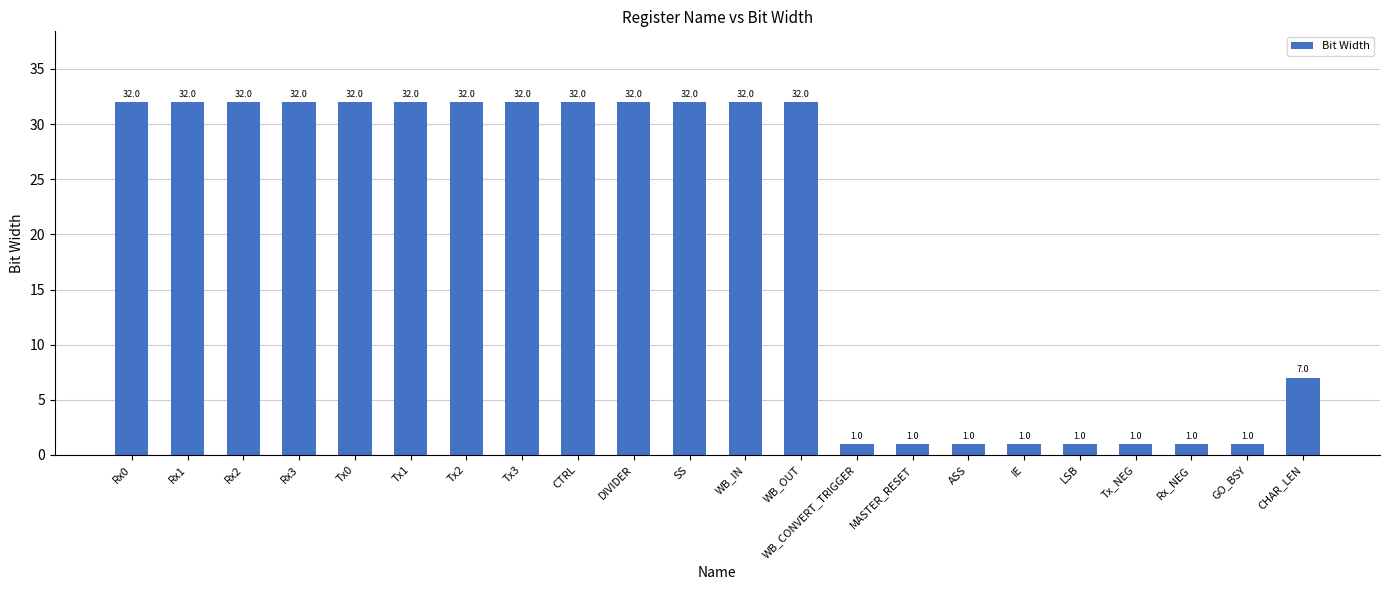

At which label is the value closest to 16?

CHAR_LEN